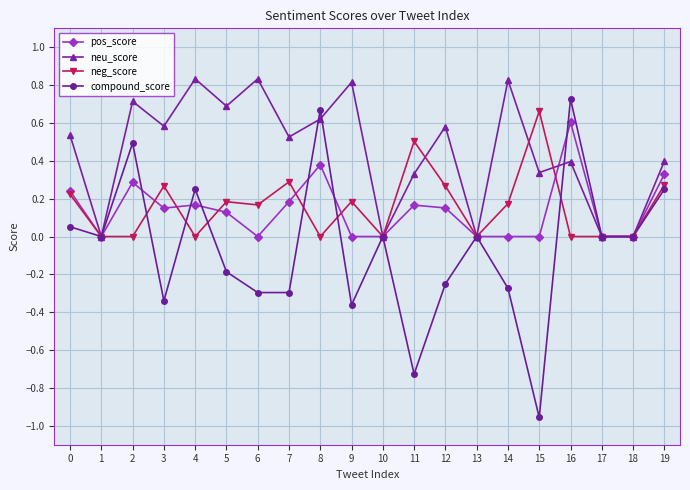

Which category has the lowest value across all series?

15